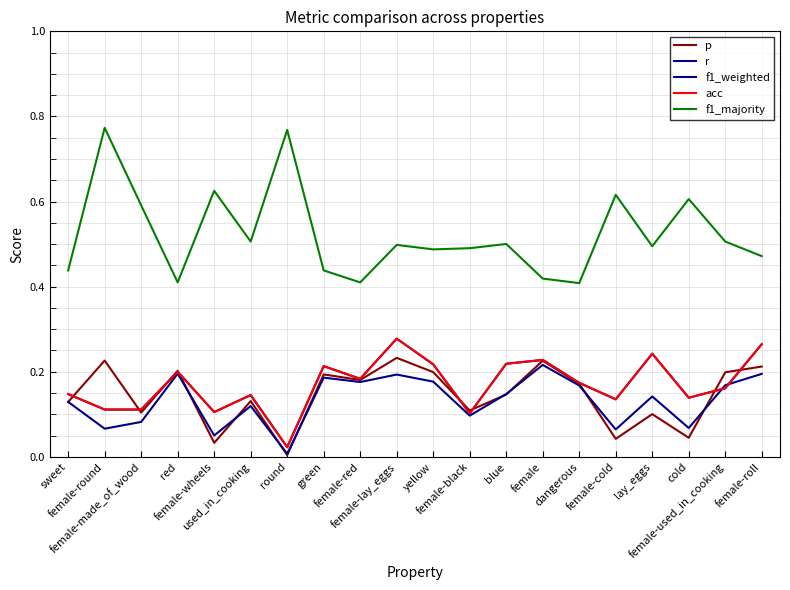

What is the spread (max minus min) of values at green?

0.3